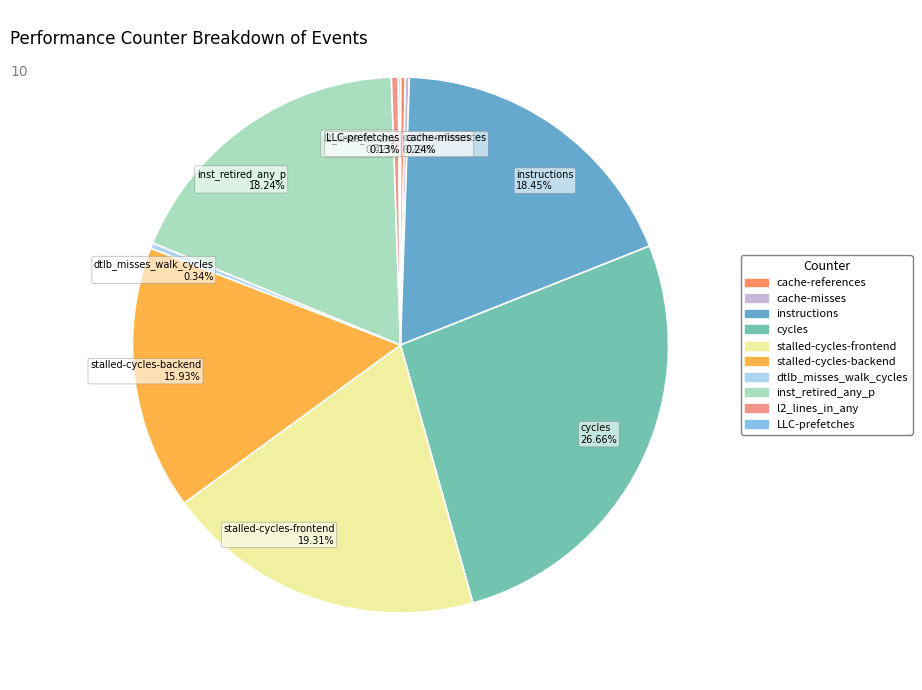

Is there a majority slice in this chart?

No